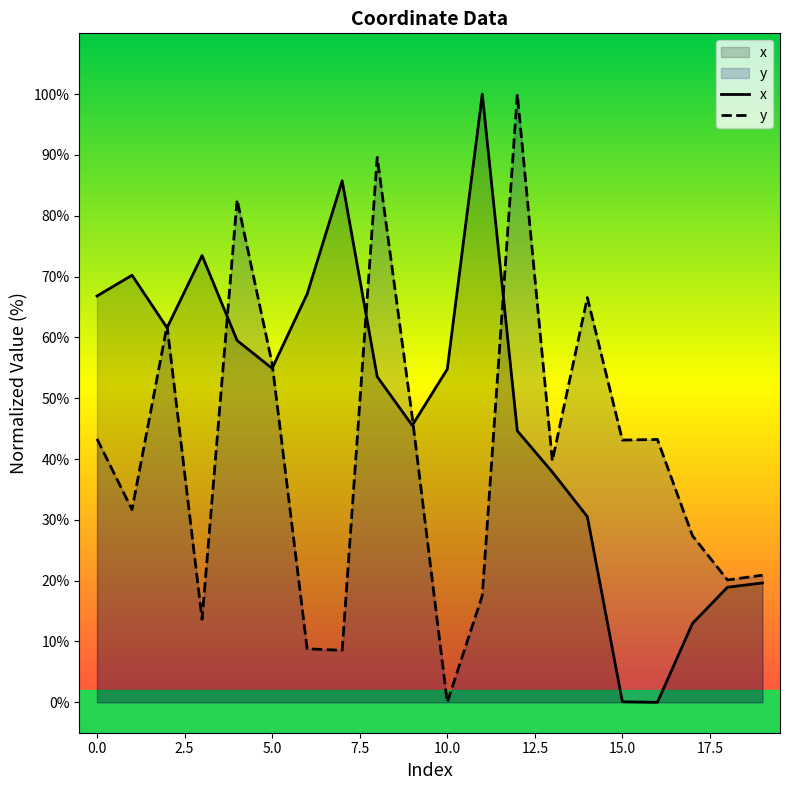

Reading left to right, extract all data points from this chart.

x: 66.8	70.2	61.6	73.5	59.5	54.9	67.1	85.8	53.5	45.5	54.8	100.0	44.6	37.9	30.5	0.1	0.0	13.0	18.9	19.6
y: 43.3	31.7	61.9	13.6	82.6	55.7	8.8	8.5	89.6	46.9	0.0	17.5	100.0	39.7	66.5	43.1	43.2	27.4	20.1	20.9